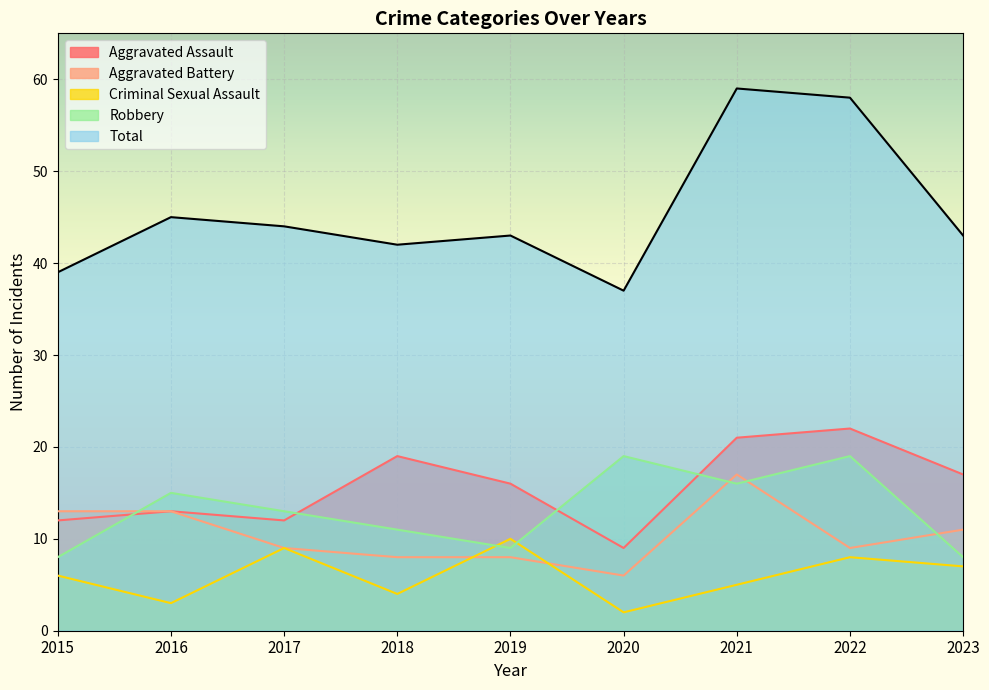

Where is the first local maximum for Aggravated Assault?

2016